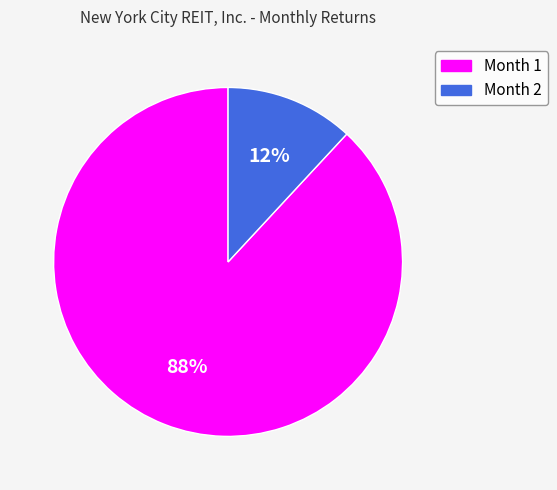

Is the sum of Month 2 and Month 1 greater than half?

Yes